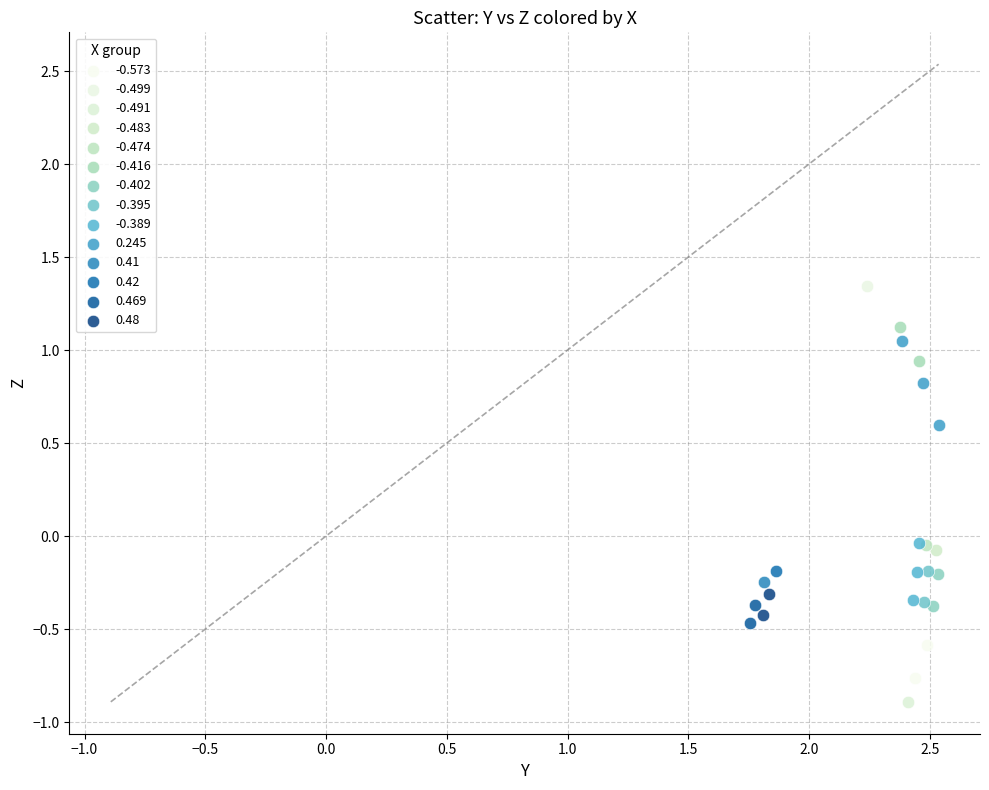

Which series contains the highest Y value?

-0.499